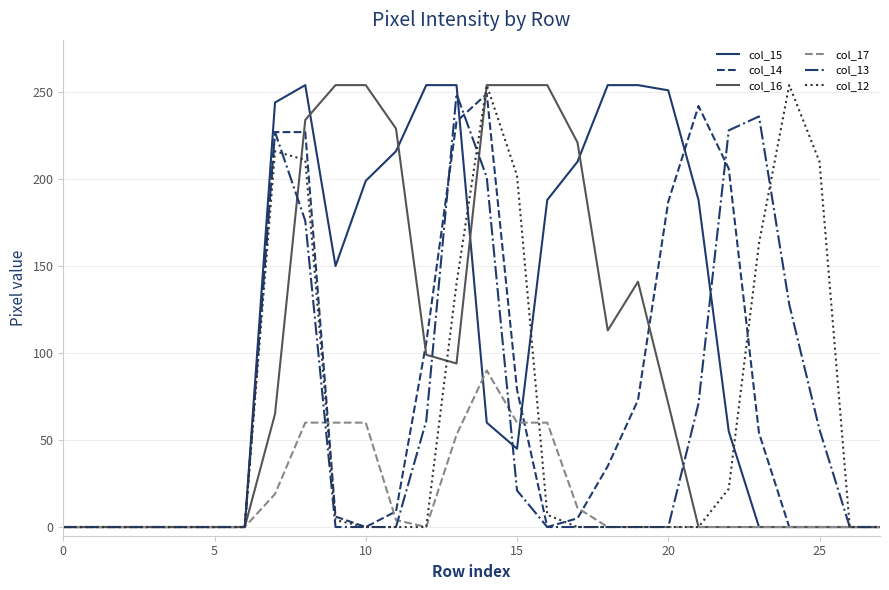

True or false: col_12 and col_14 cross at least once.

True